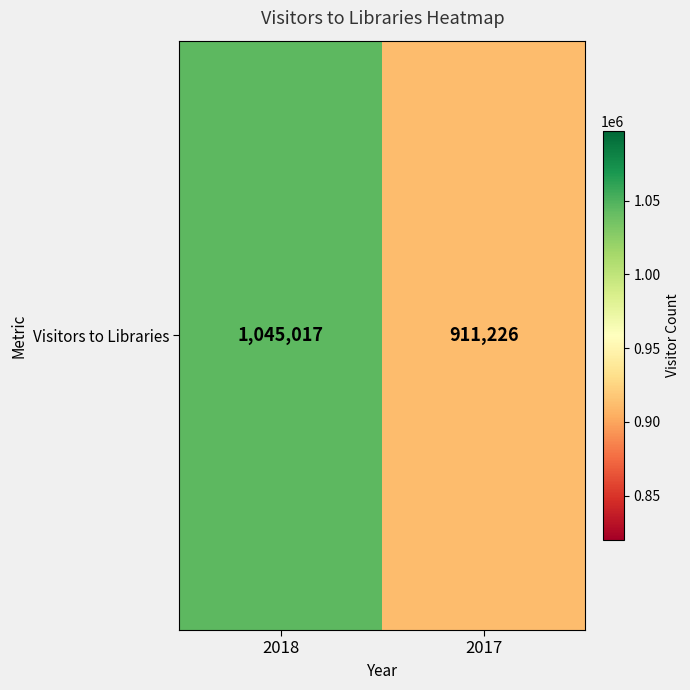

Where is the data nearest to the value 978121?

2017